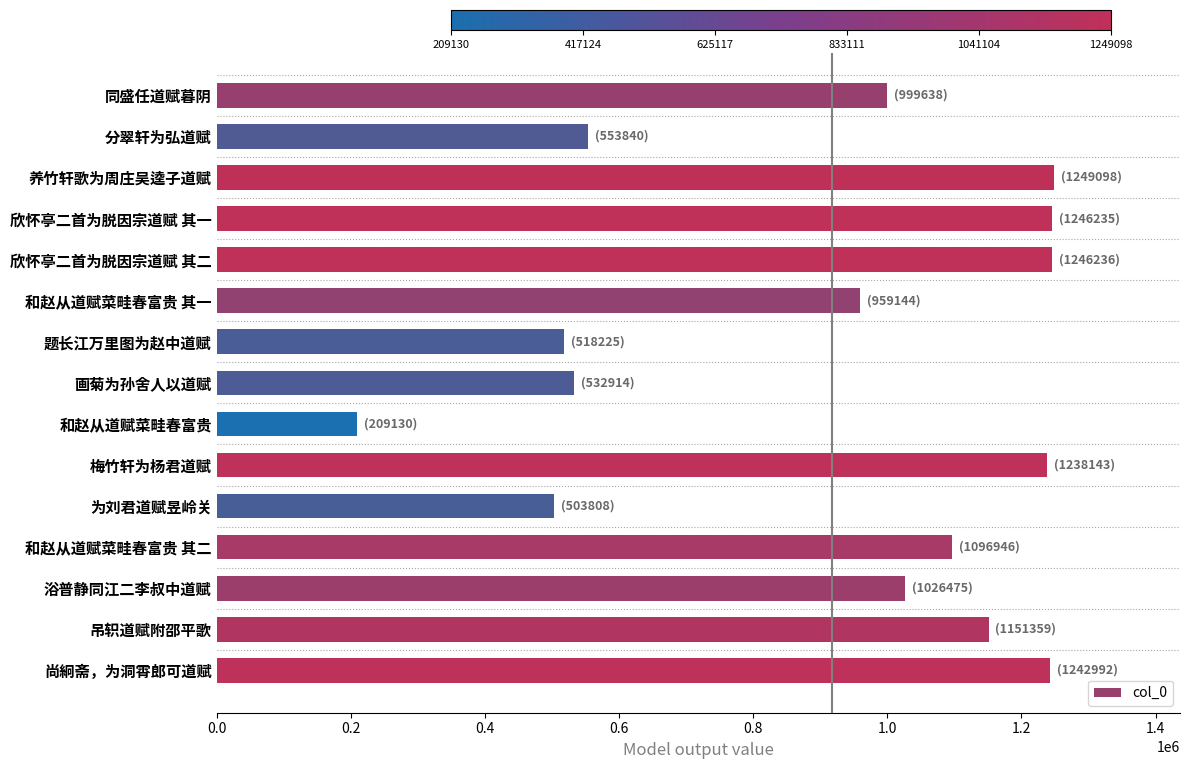

What is the difference between the values at 和赵从道赋菜畦春富贵 and 分翠轩为弘道赋?

344710